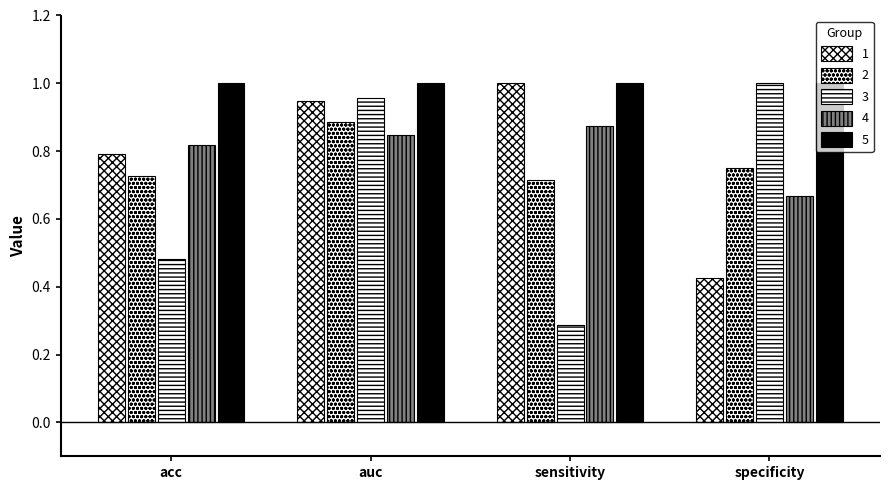

At which category is the sum across all series the highest?

auc